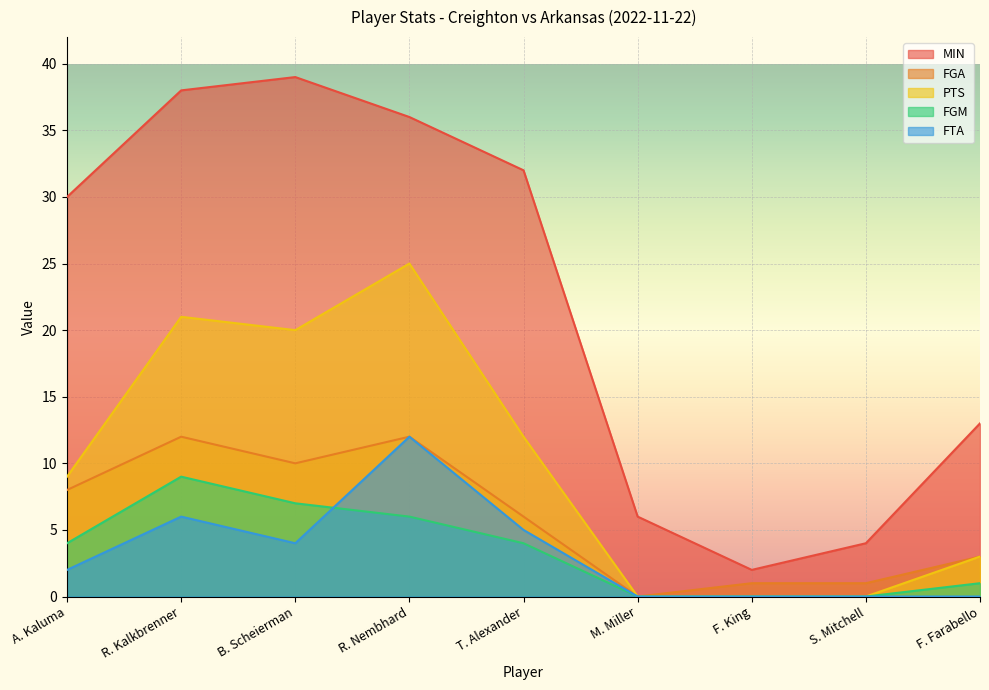

True or false: PTS and FTA cross at least once.

False